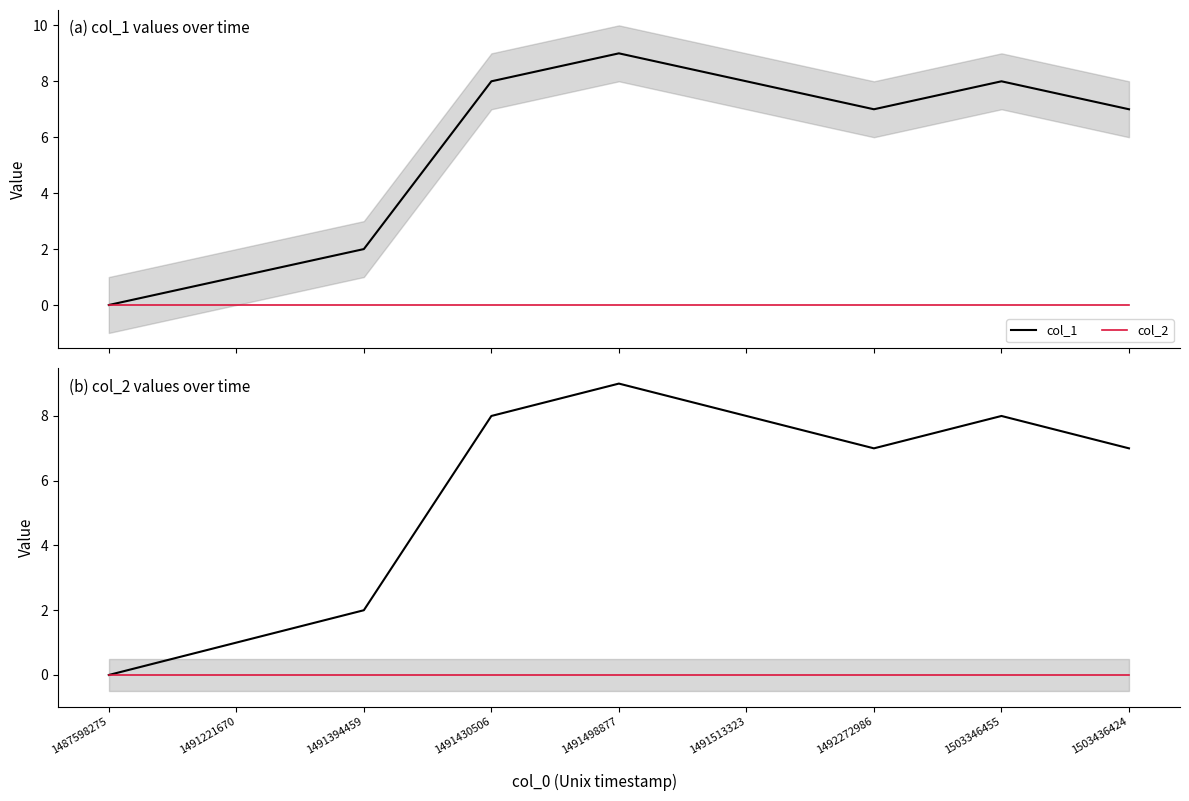

What are all the series names shown in the legend?

col_1, col_2